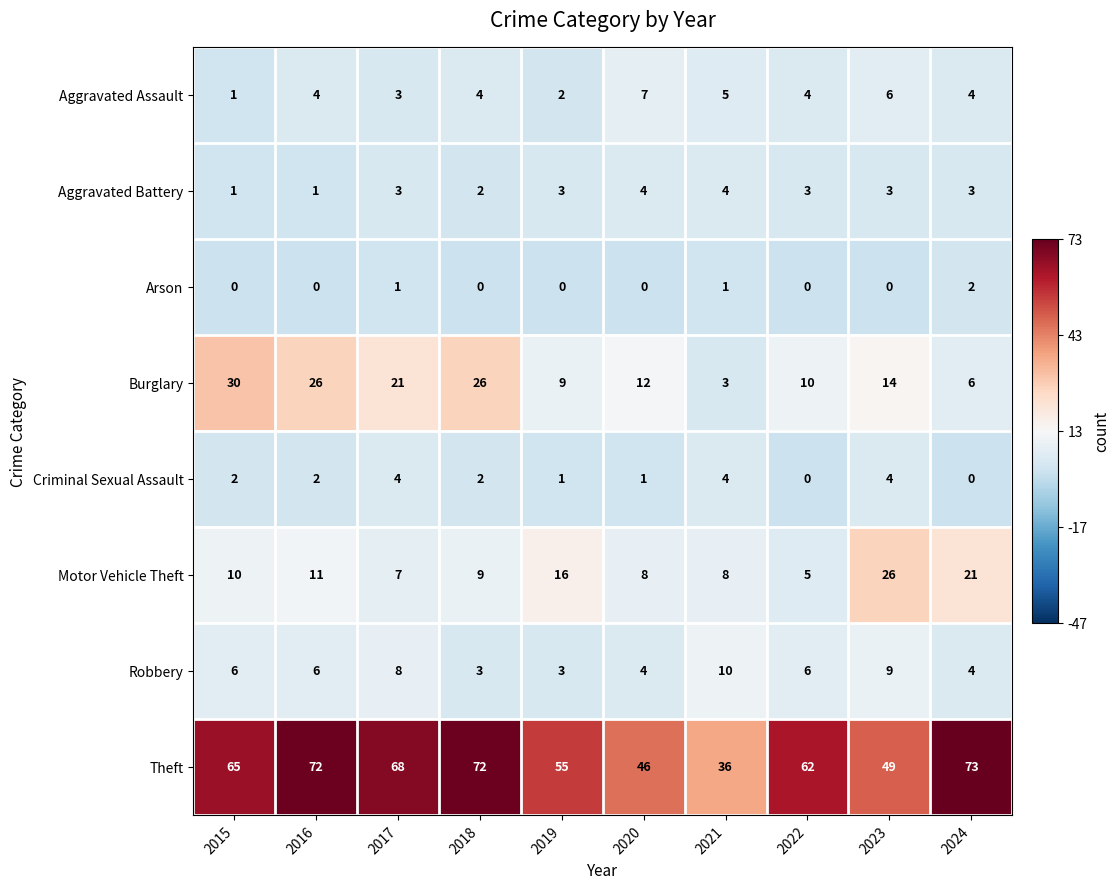

How many Aggravated Assault values are between 3 and 5?

6